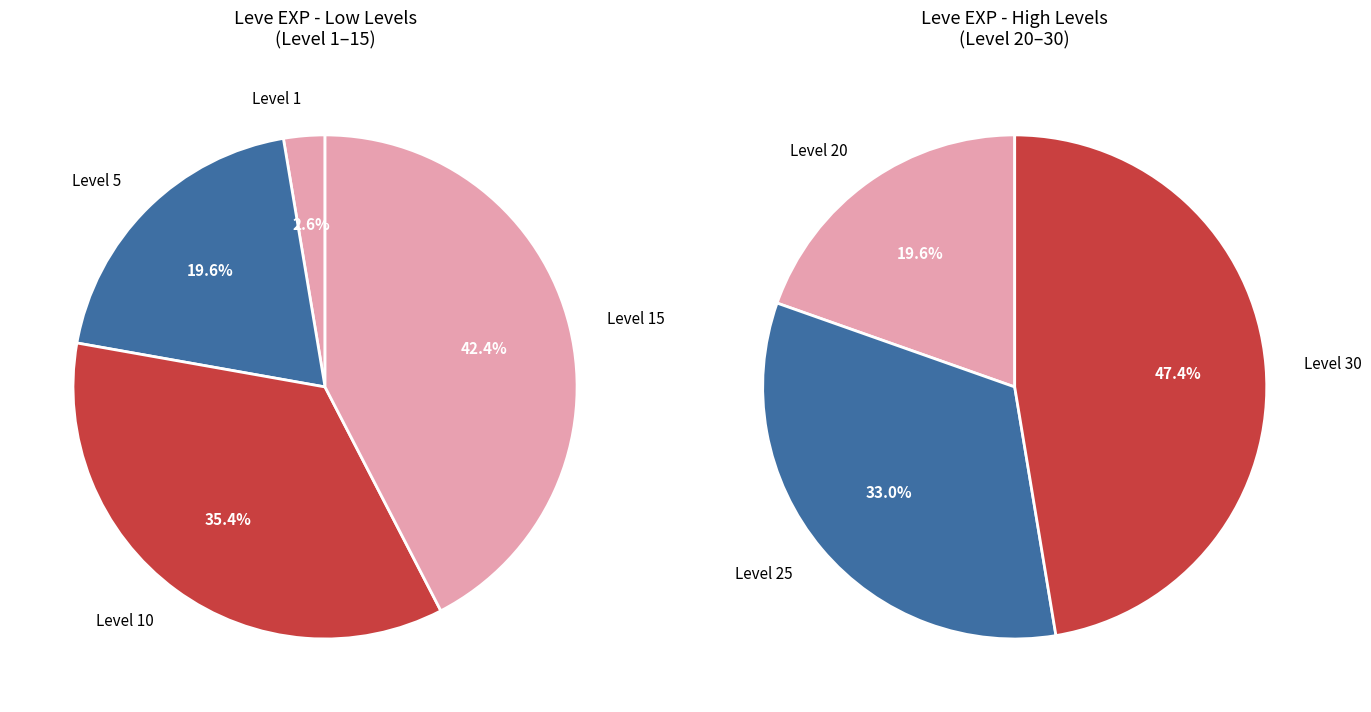

Does any single category account for the majority?

No